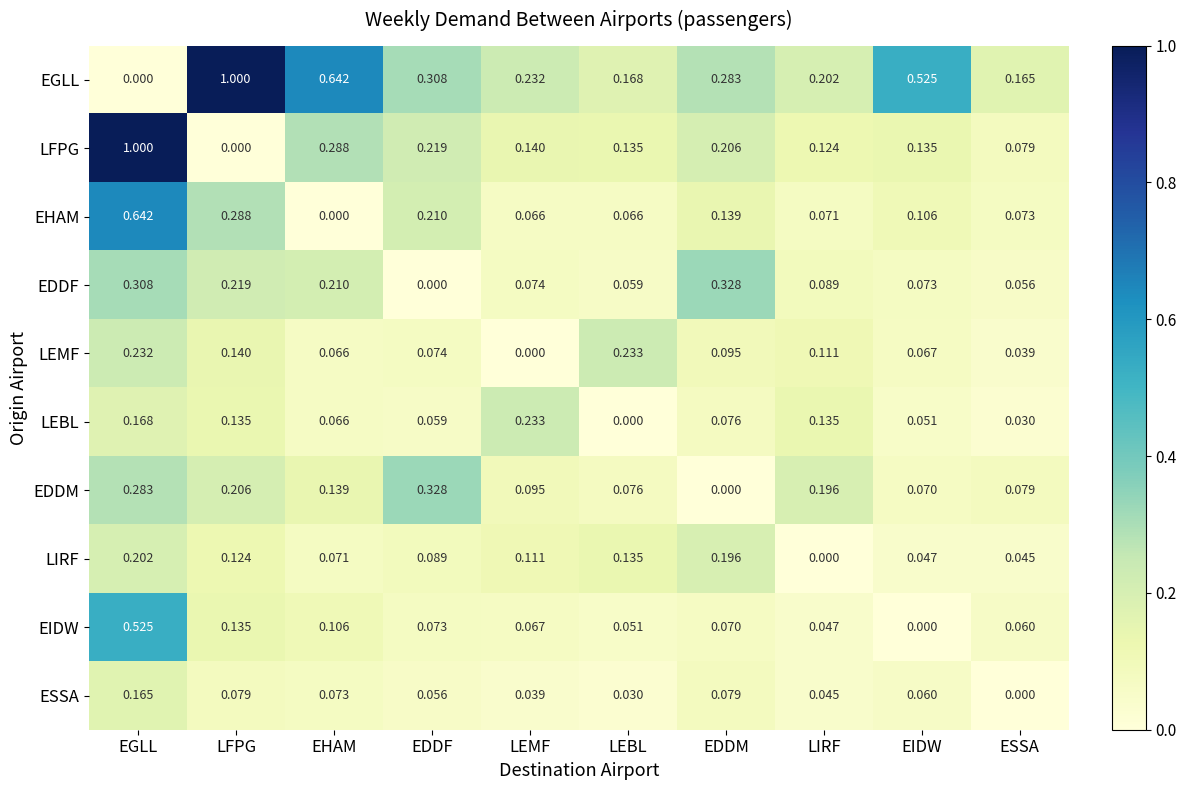

Count the number of data series in this chart.

10